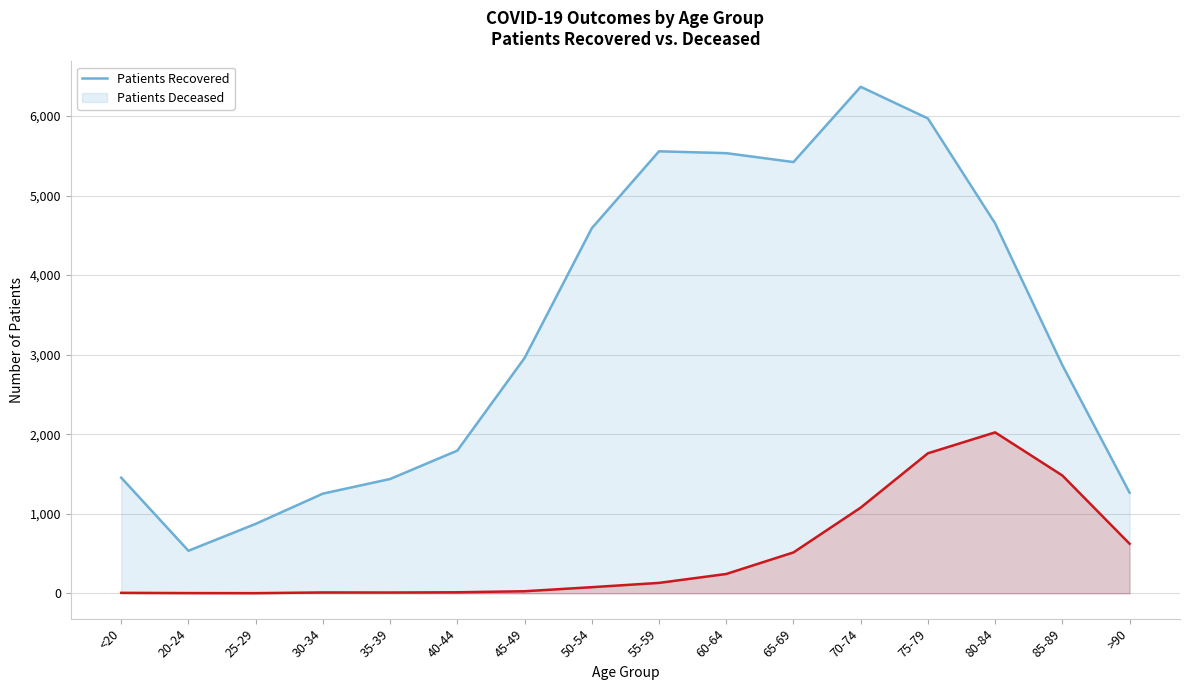

Where is the first local minimum for patients_recovered?

20-24